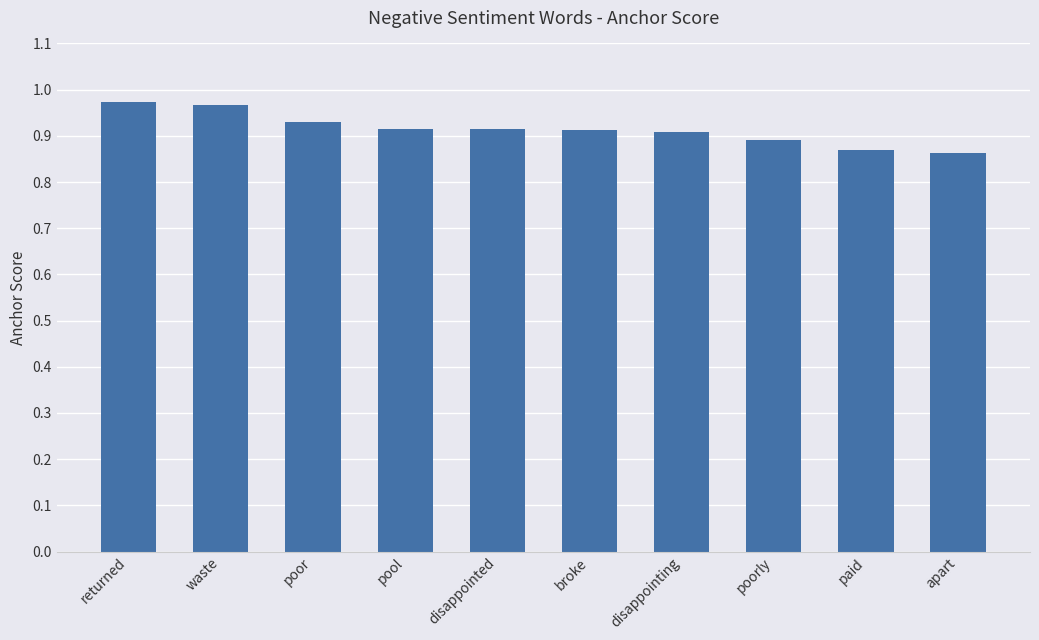

Which has a higher value, returned or broke?

returned